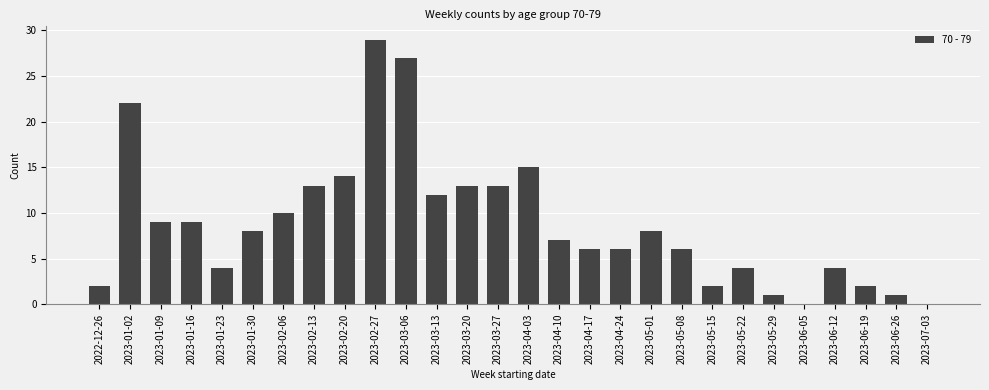

Reading left to right, extract all data points from this chart.

2022-12-26=2	2023-01-02=22	2023-01-09=9	2023-01-16=9	2023-01-23=4	2023-01-30=8	2023-02-06=10	2023-02-13=13	2023-02-20=14	2023-02-27=29	2023-03-06=27	2023-03-13=12	2023-03-20=13	2023-03-27=13	2023-04-03=15	2023-04-10=7	2023-04-17=6	2023-04-24=6	2023-05-01=8	2023-05-08=6	2023-05-15=2	2023-05-22=4	2023-05-29=1	2023-06-05=0	2023-06-12=4	2023-06-19=2	2023-06-26=1	2023-07-03=0